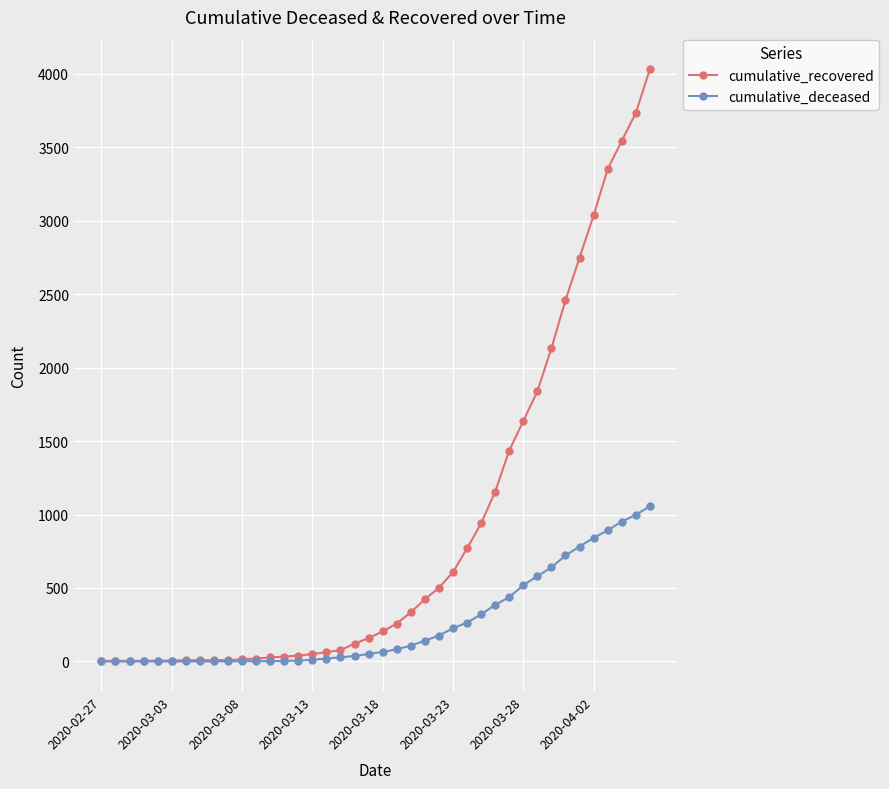

Which series has the largest total across all categories?

cumulative_recovered